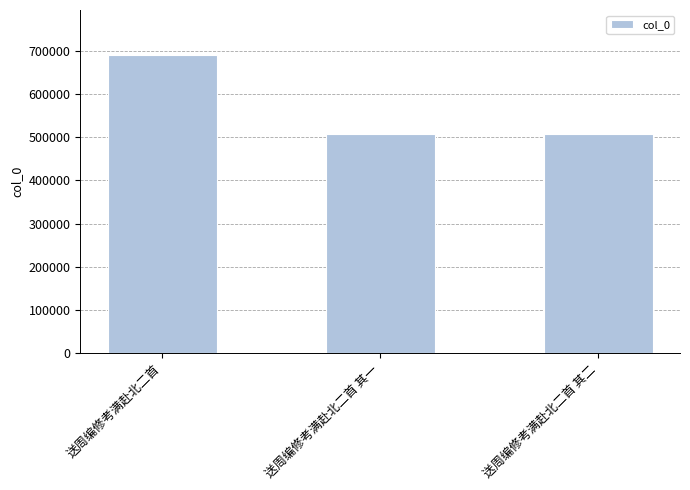

What is the approximate value at 送周编修考满赴北二首 其一, to the nearest 50?

507800